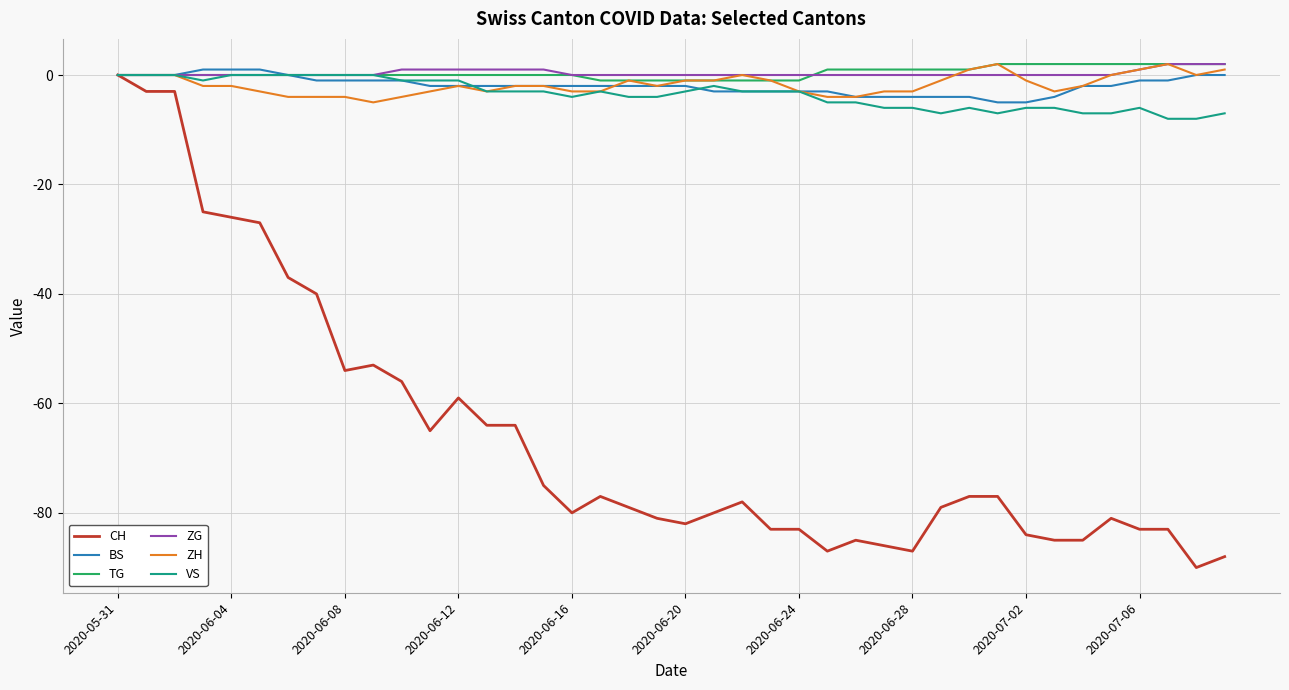

How many lines are shown in the chart?

6